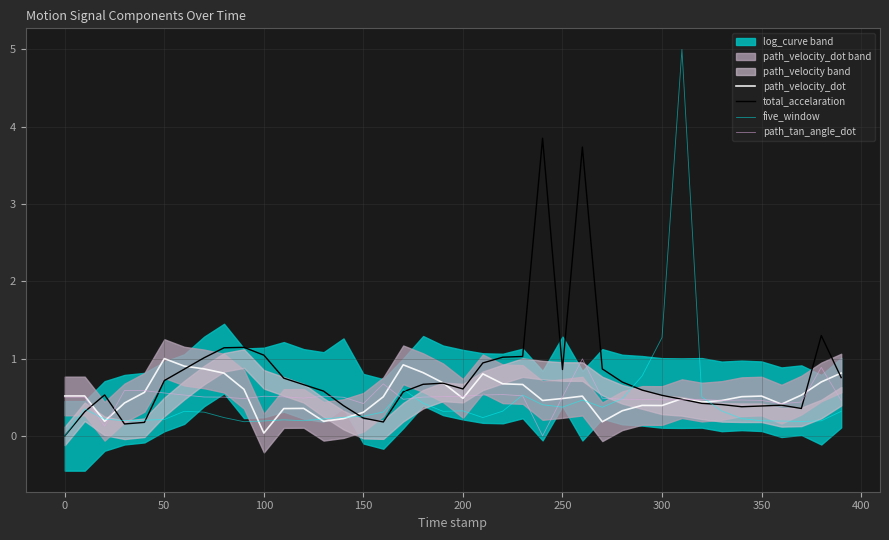

True or false: five_window has more than 0 interior local peaks.

True